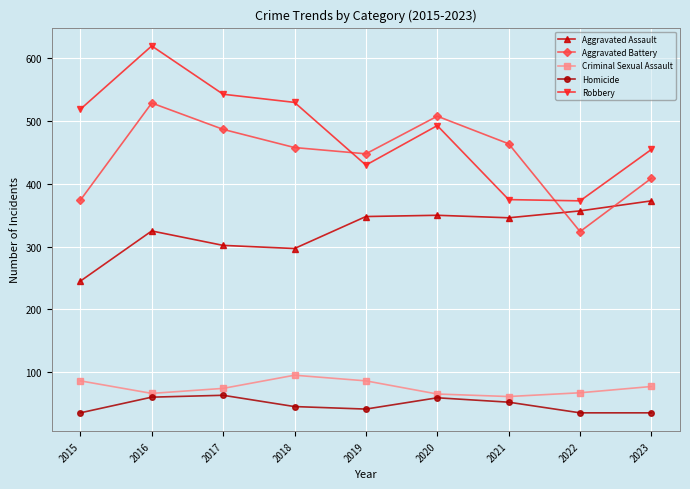

What is the sum of the Homicide values at 2023 and 2022?

70